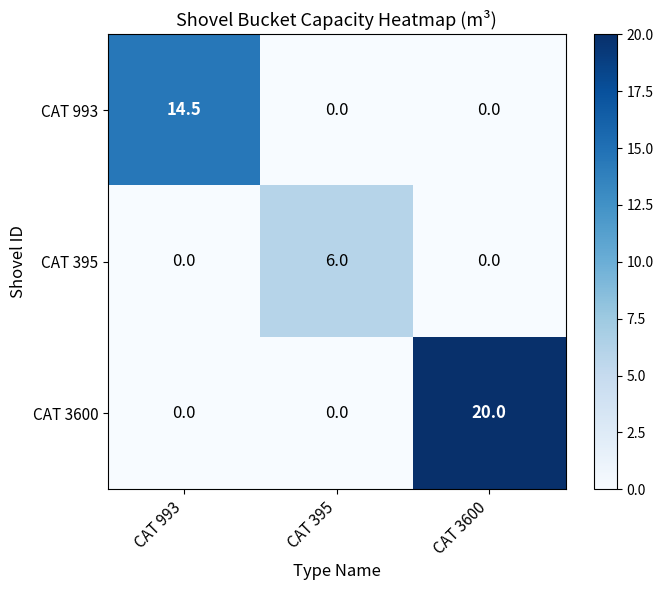

What is the total value across all series at CAT 395?

6.0